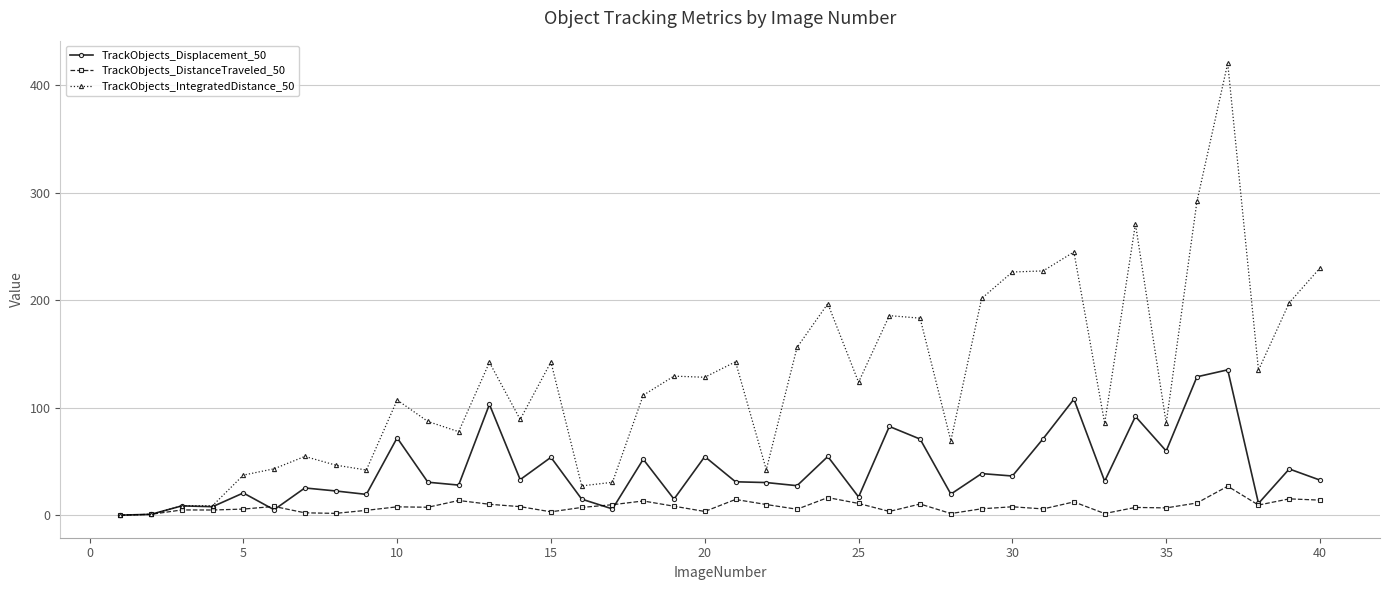

Which series has the largest total across all categories?

TrackObjects_IntegratedDistance_50